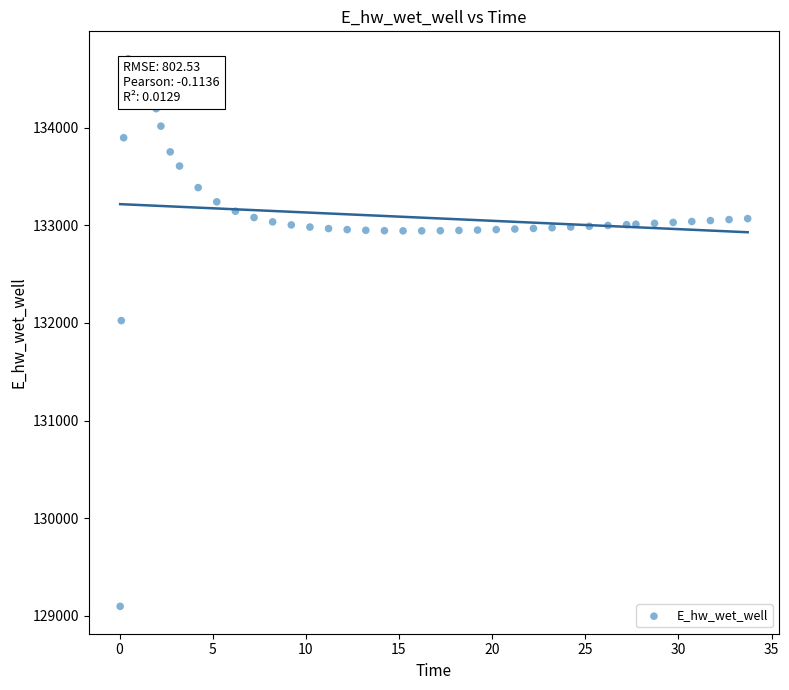

What is the range of Y values (max minus min)?

5605.8